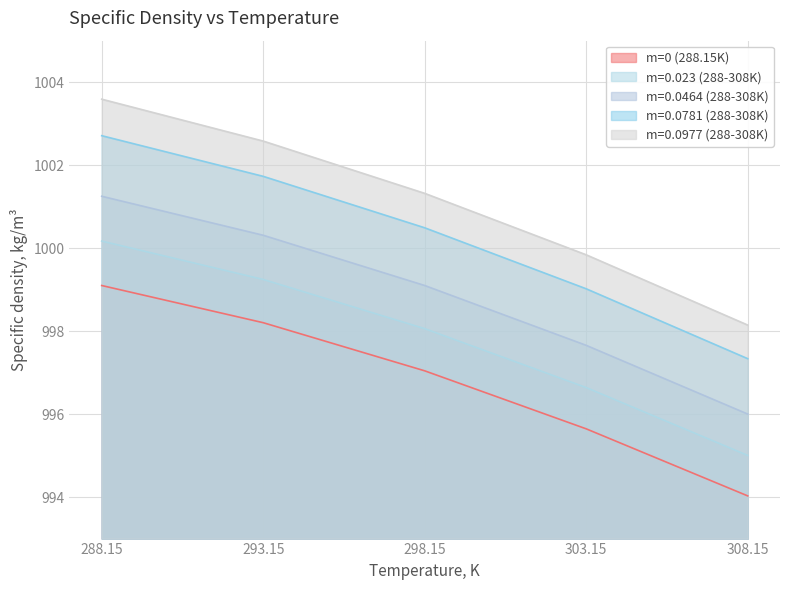

What is the highest value of the m=0.0977 (288-308K) series?

1003.6